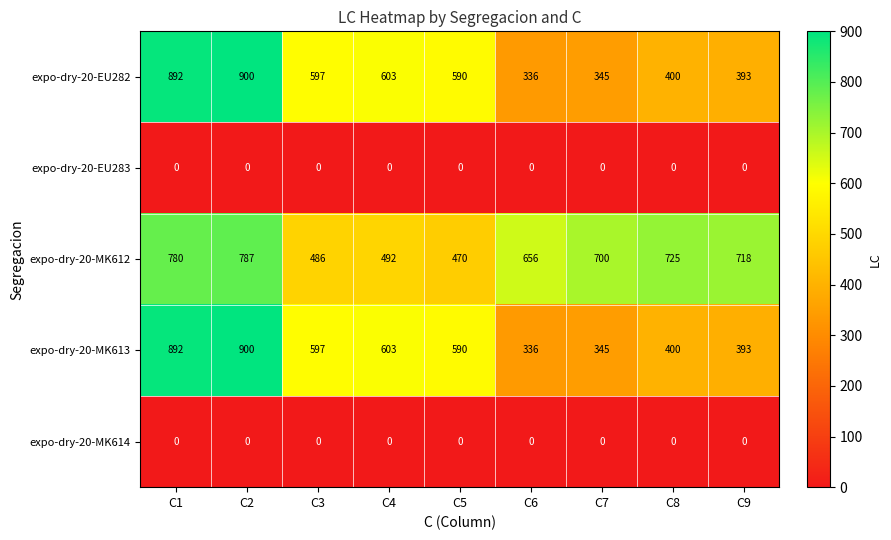

At which category is the sum across all series the highest?

C2